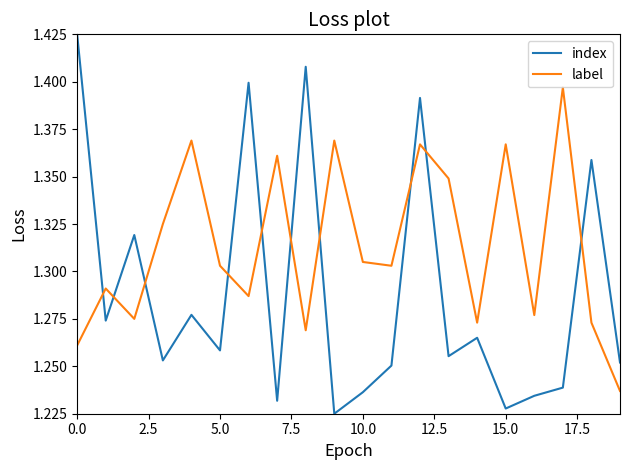

List the series in order of their overall mean, highest first.

label, index